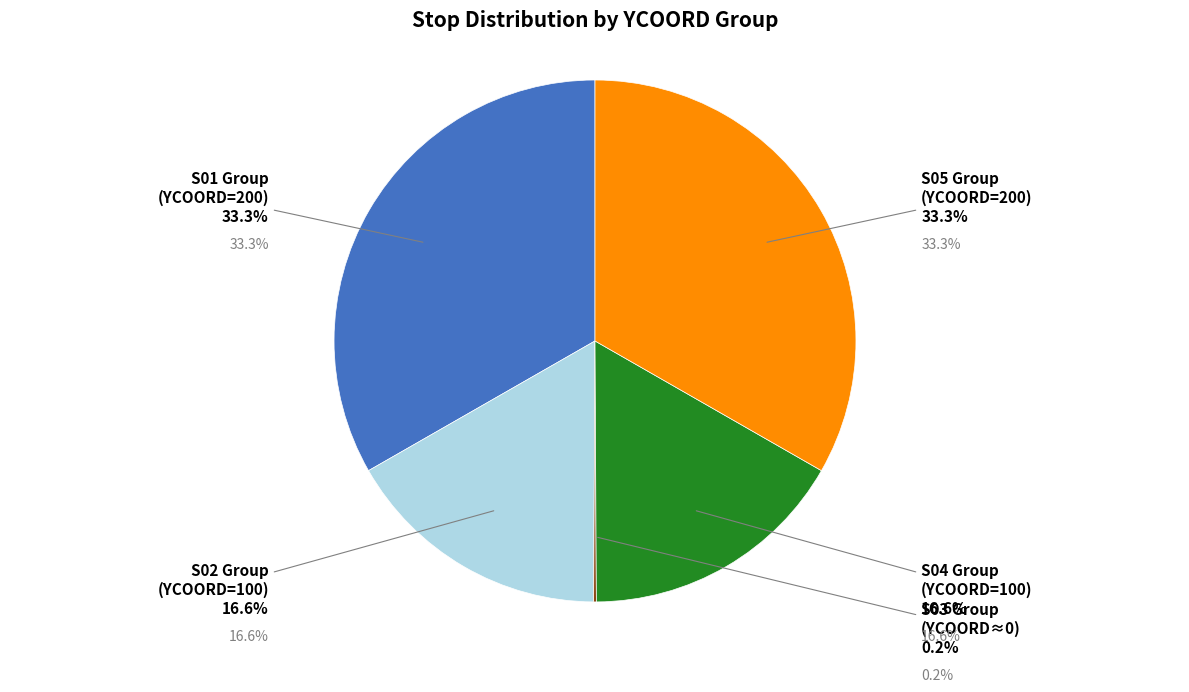

Does S03-01 account for over 50% of the chart?

No